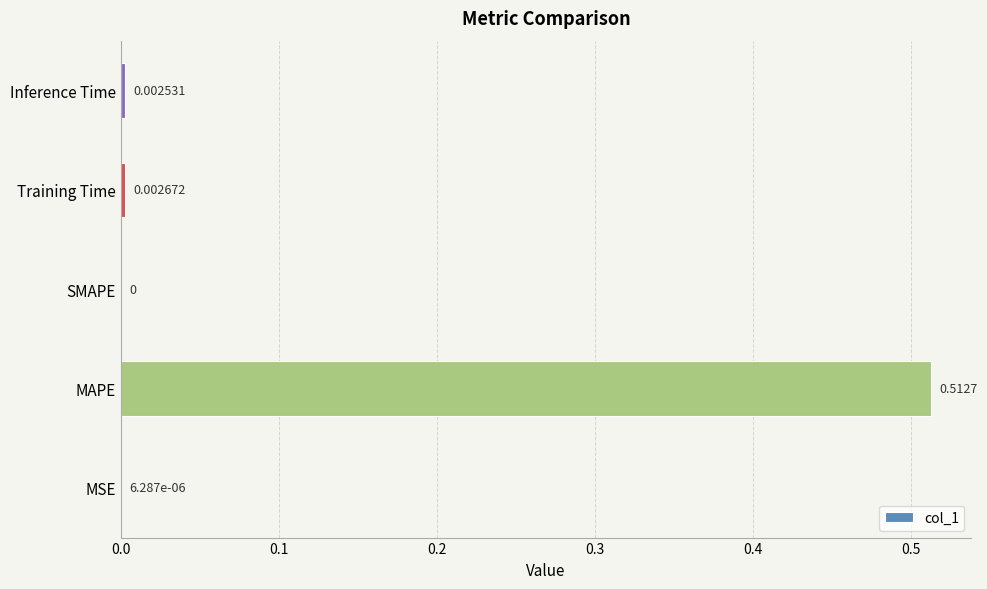

Which label corresponds to the largest value in the chart?

MAPE